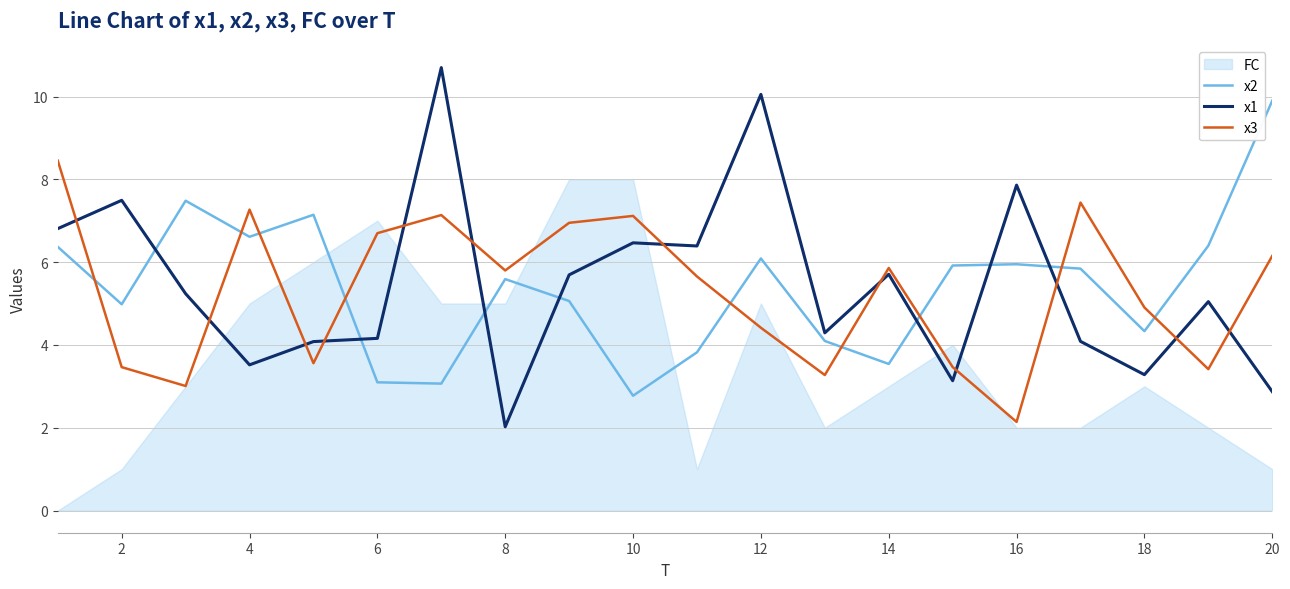

How many intersections are there between x1 and x2?

7